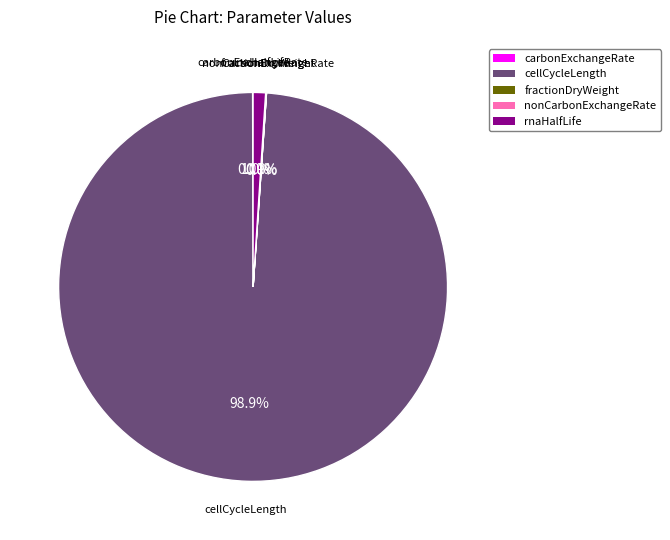

To the nearest percent, what percentage of the pie is cellCycleLength?

99%